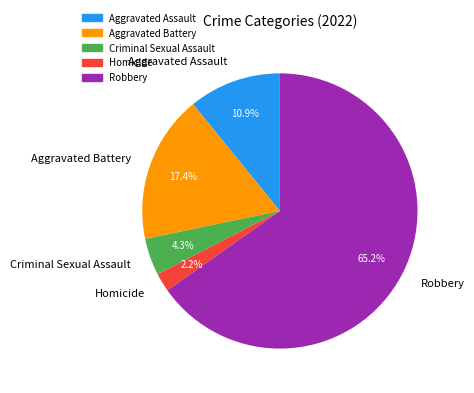

Do Robbery and Aggravated Battery together represent more than half of the pie?

Yes